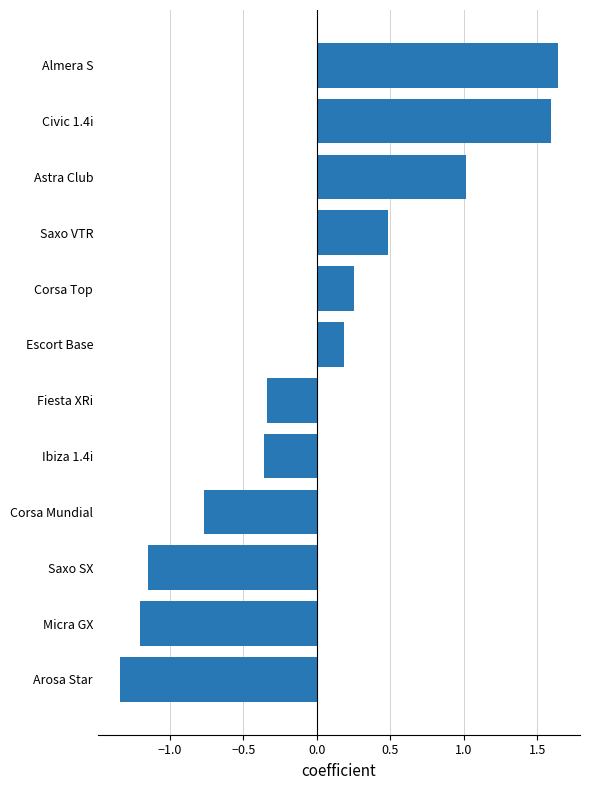

Which category has the lowest value across all series?

Arosa Star